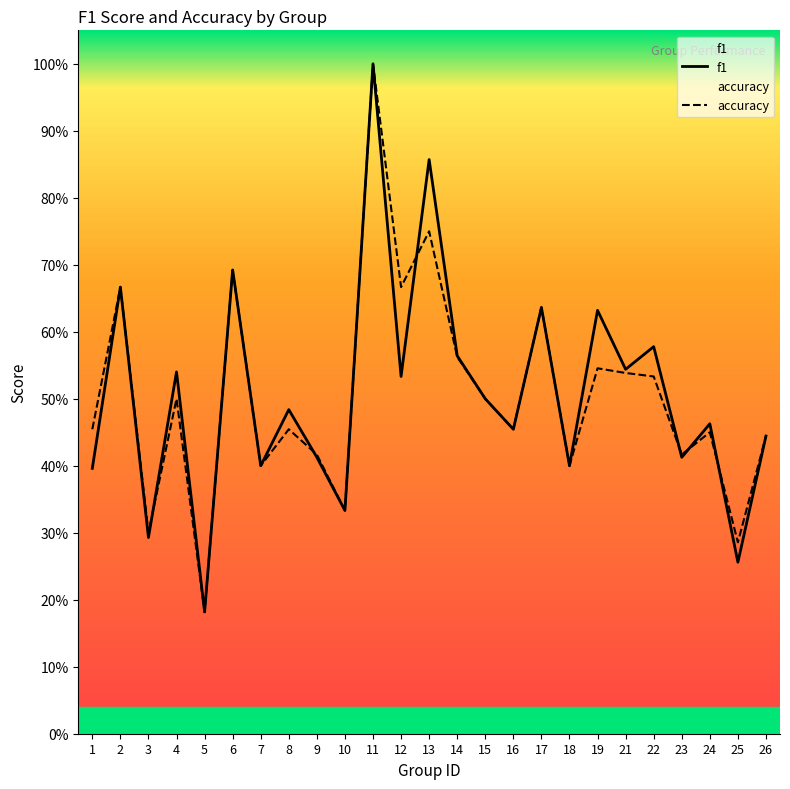

Which has a higher value, 17 or 25?

17